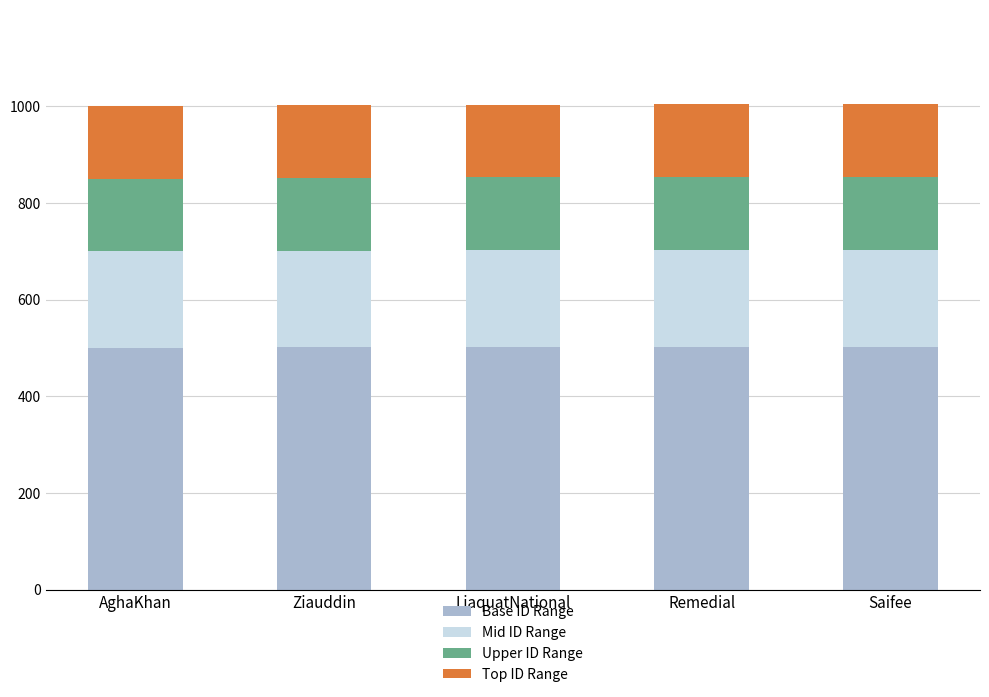

What are all the series names shown in the legend?

Base ID Range, Mid ID Range, Upper ID Range, Top ID Range